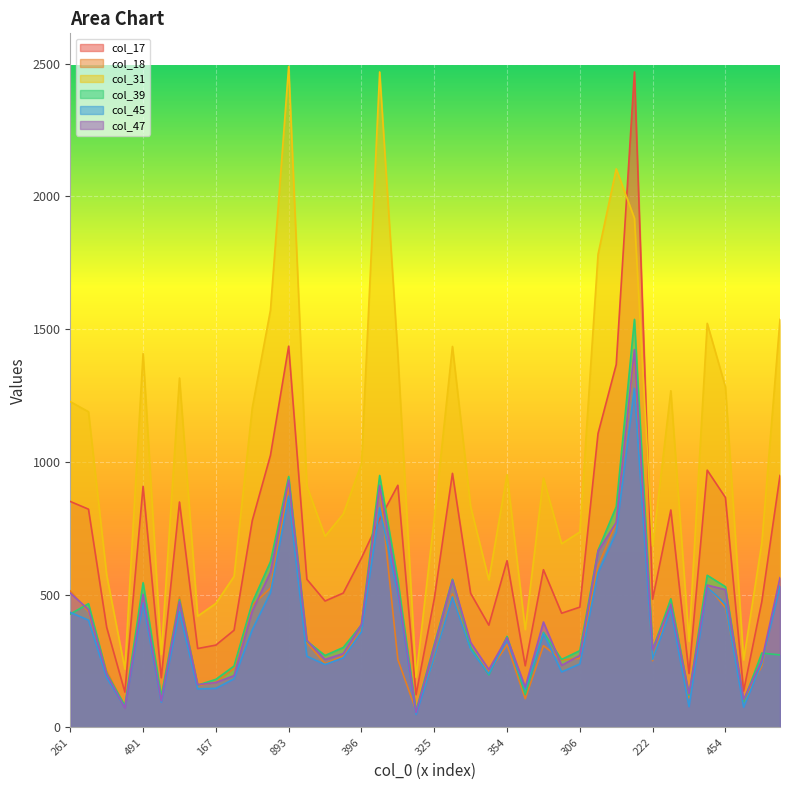

What are all the series names shown in the legend?

col_17, col_18, col_31, col_39, col_45, col_47